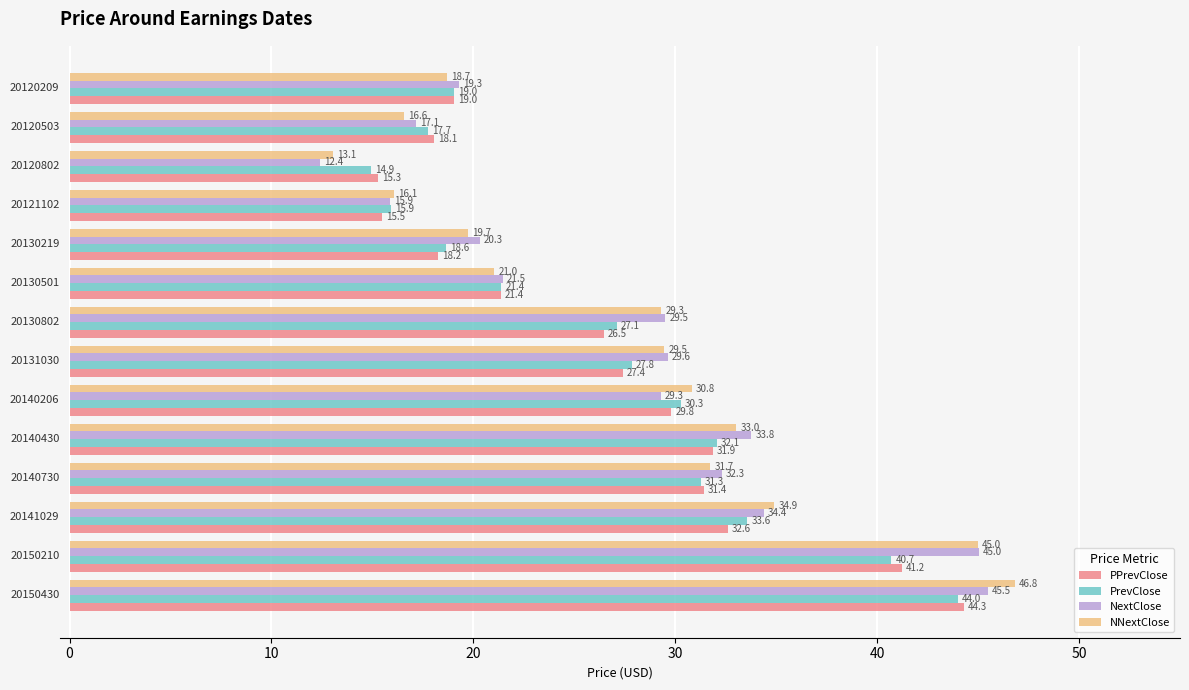

Which series has the widest spread of values?

NNextClose